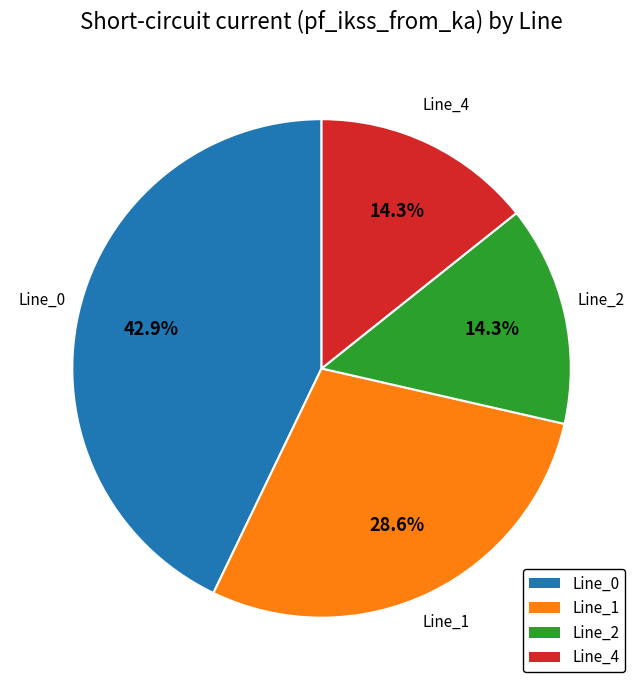

How many slices are in this pie chart?

4